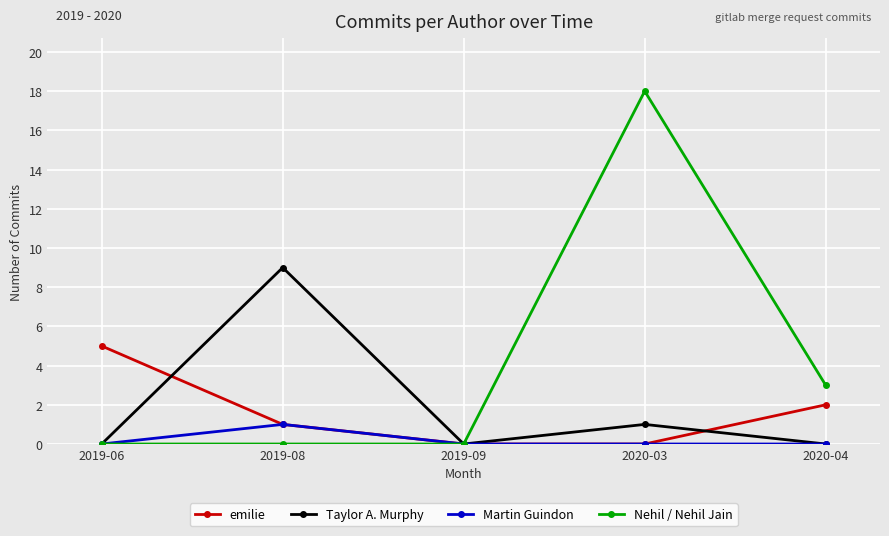

Rank the series by their maximum value, from highest to lowest.

Nehil / Nehil Jain, Taylor A. Murphy, emilie, Martin Guindon